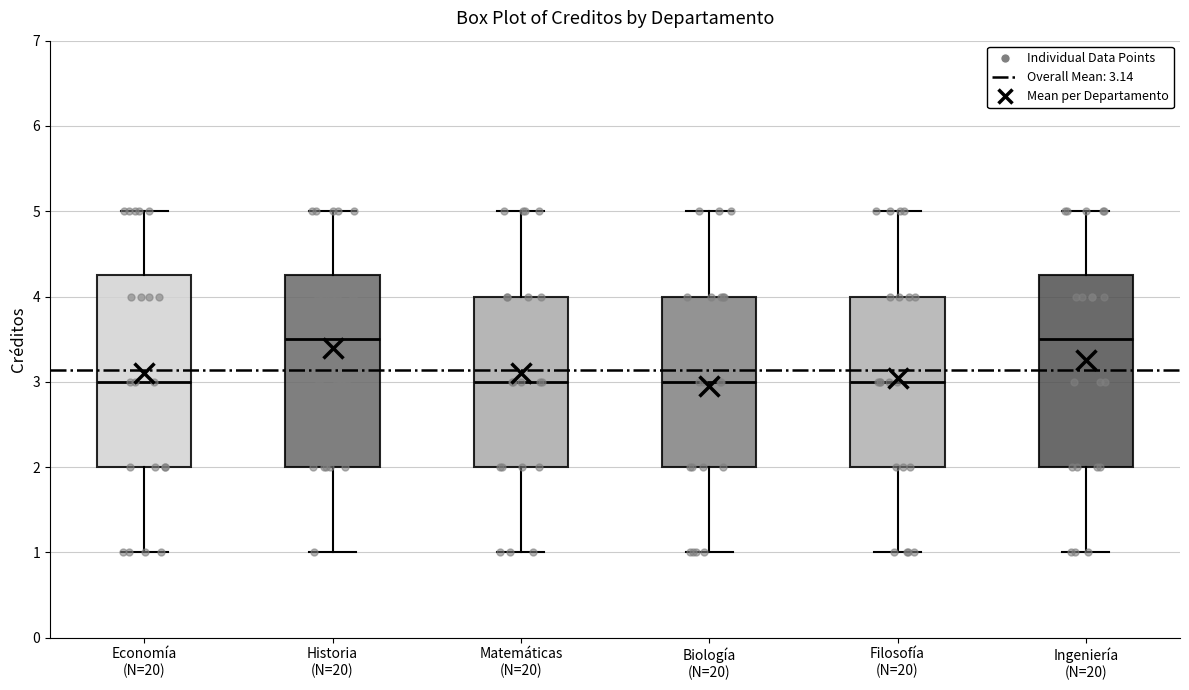

Reading left to right, transcribe this box plot: for each box, give where its median line is, the range the box spans, and where its two whiskers end, as read against the y-axis. The values are not printed on the chart, so give them approximately, as read against the axis.

Economía (N=20): median 3.0, box 2.0 to 4.3, whiskers 1.0 to 5.0
Historia (N=20): median 3.5, box 2.0 to 4.3, whiskers 1.0 to 5.0
Matemáticas (N=20): median 3.0, box 2.0 to 4.0, whiskers 1.0 to 5.0
Biología (N=20): median 3.0, box 2.0 to 4.0, whiskers 1.0 to 5.0
Filosofía (N=20): median 3.0, box 2.0 to 4.0, whiskers 1.0 to 5.0
Ingeniería (N=20): median 3.5, box 2.0 to 4.3, whiskers 1.0 to 5.0